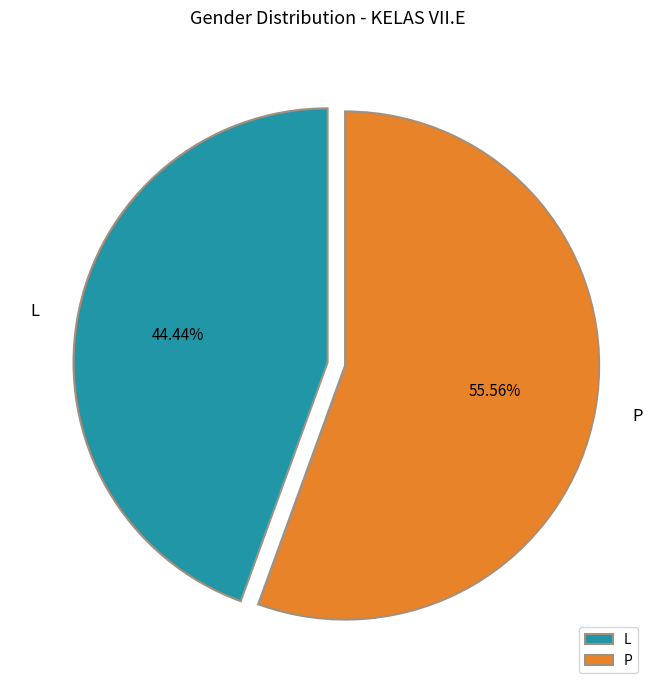

Which slice is the largest?

P